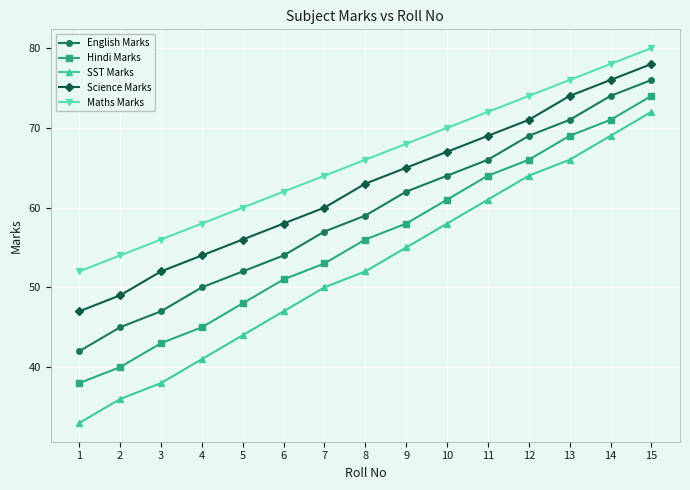

Reading left to right, transcribe all the data shown in this chart.

English Marks: 42	45	47	50	52	54	57	59	62	64	66	69	71	74	76
Hindi Marks: 38	40	43	45	48	51	53	56	58	61	64	66	69	71	74
SST Marks: 33	36	38	41	44	47	50	52	55	58	61	64	66	69	72
Science Marks: 47	49	52	54	56	58	60	63	65	67	69	71	74	76	78
Maths Marks: 52	54	56	58	60	62	64	66	68	70	72	74	76	78	80